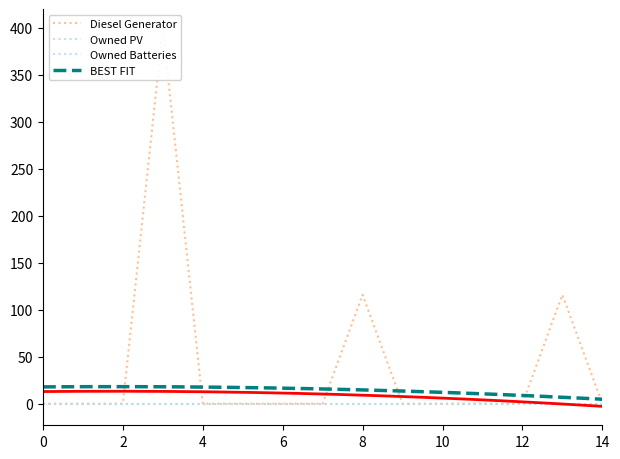

Reading left to right, transcribe all the data shown in this chart.

Diesel Generator: 0=0	1=0	2=0	3=400	4=0	5=0	6=0	7=0	8=116	9=0	10=0	11=0	12=0	13=116	14=0
Owned PV: 0=0	1=0	2=0	3=0	4=0	5=0	6=0	7=0	8=0	9=0	10=0	11=0	12=0	13=0	14=0
Owned Batteries: 0=0	1=0	2=0	3=0	4=0	5=0	6=0	7=0	8=0	9=0	10=0	11=0	12=0	13=0	14=0